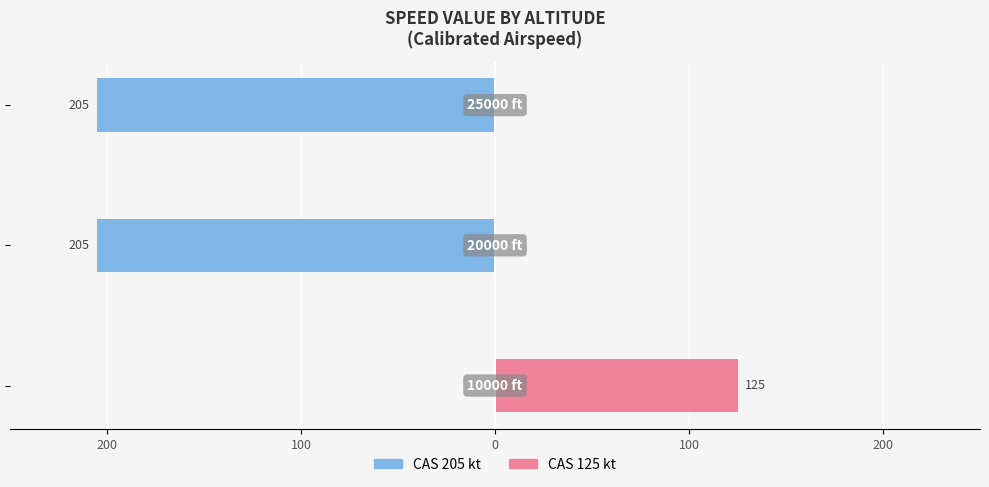

Reading left to right, transcribe all the data shown in this chart.

CAS 205: 200=0	100=-205	0=-205
CAS 125: 200=125	100=0	0=0